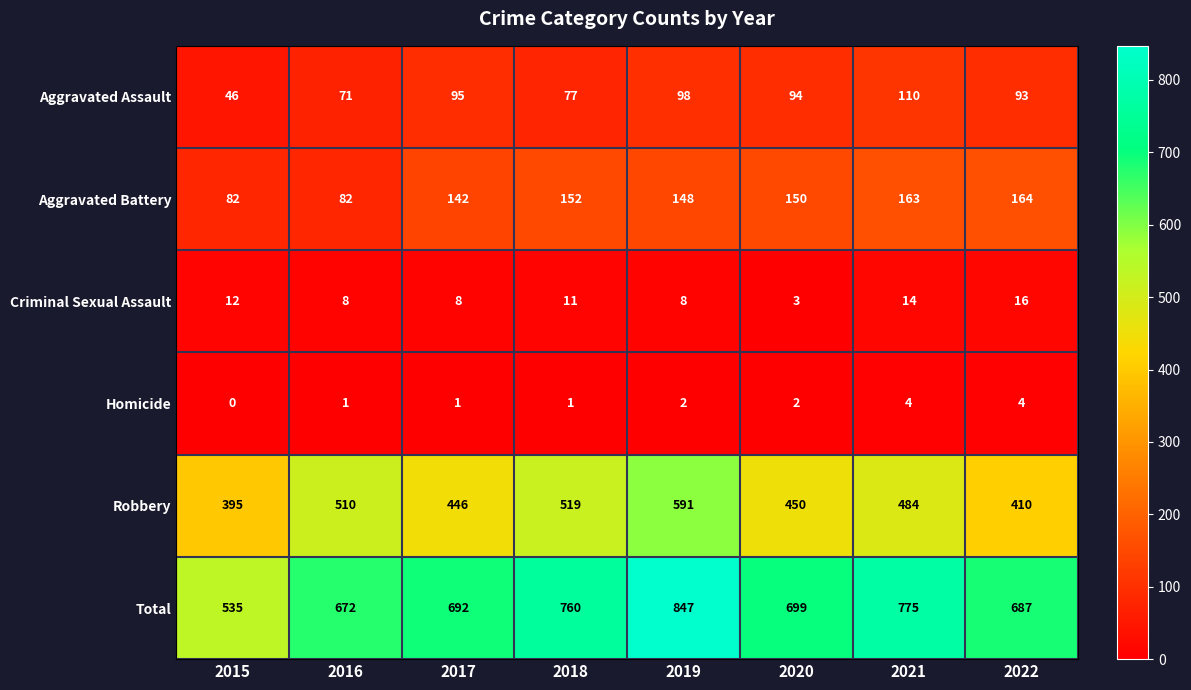

Which series changed the most between 2017 and 2021?

Total